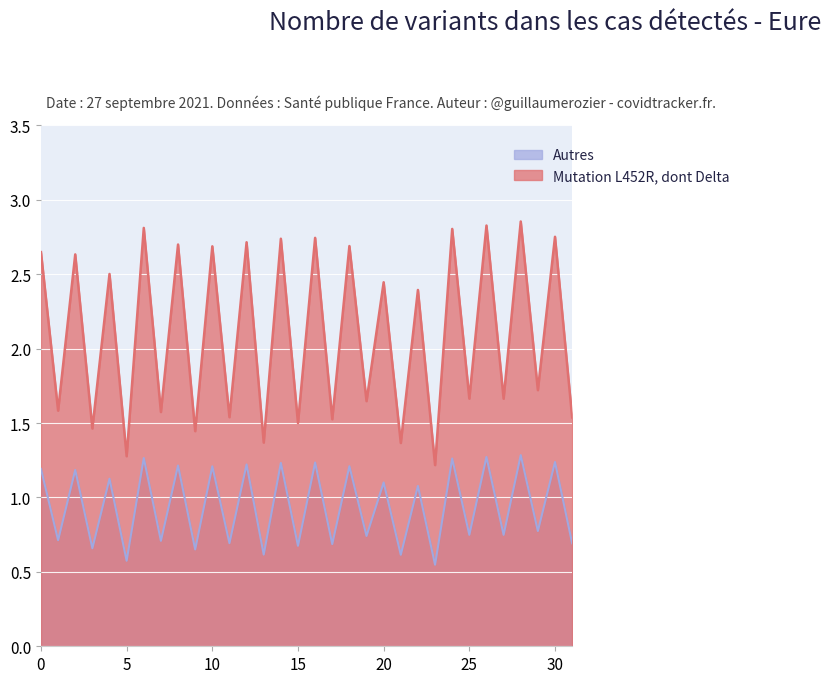

Does the chart display data point markers on the line(s)?

No